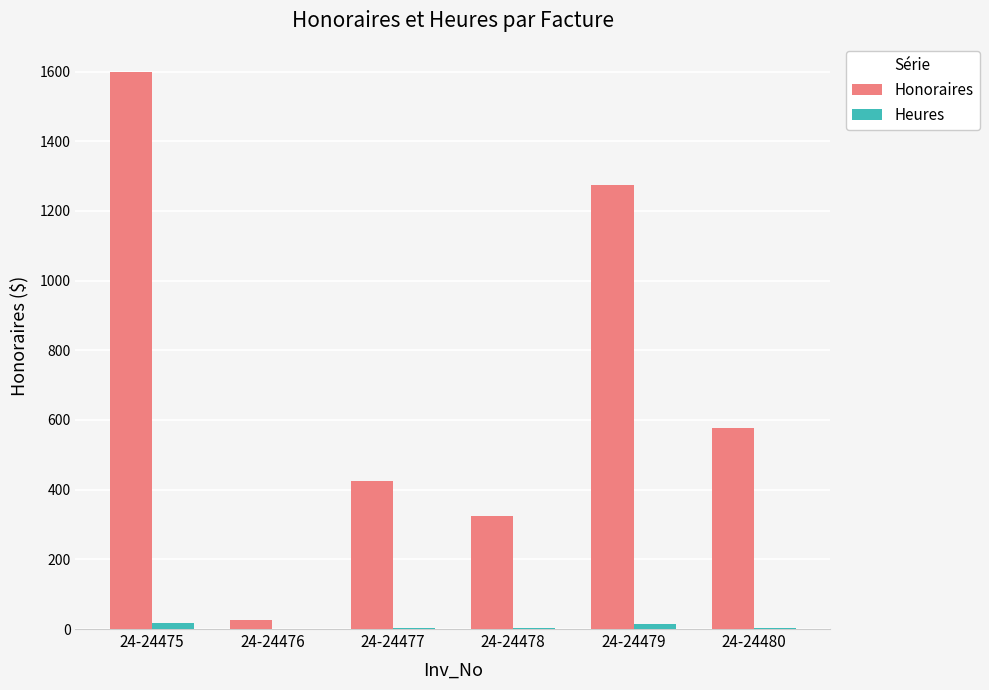

Which category has the highest value across all series?

24-24475